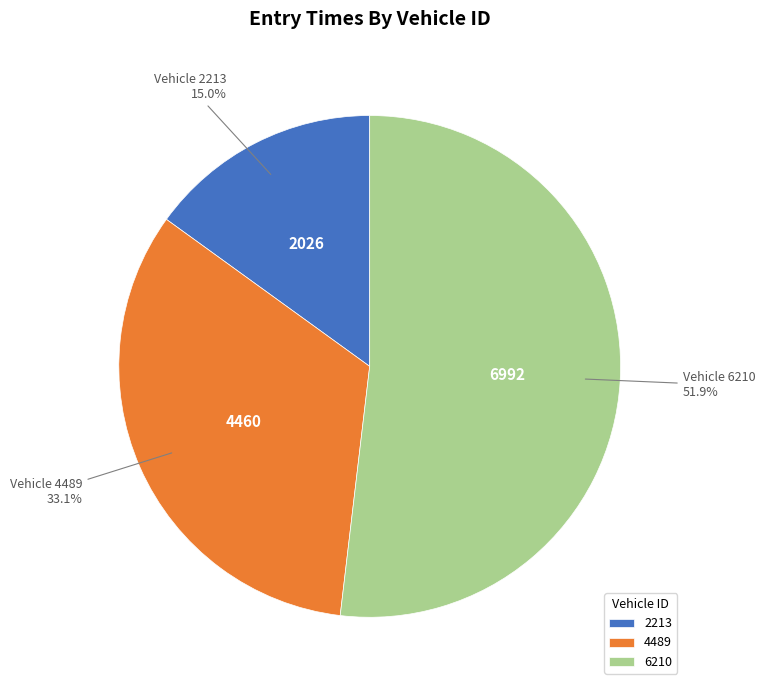

How many segments does this pie chart have?

3